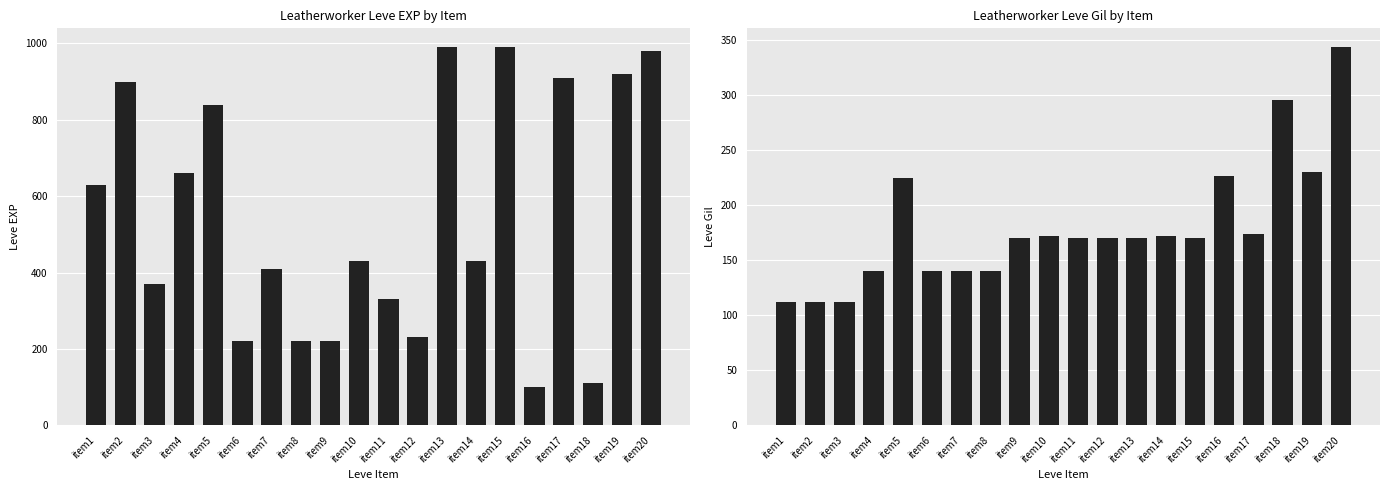

How many data points does each series have?

20